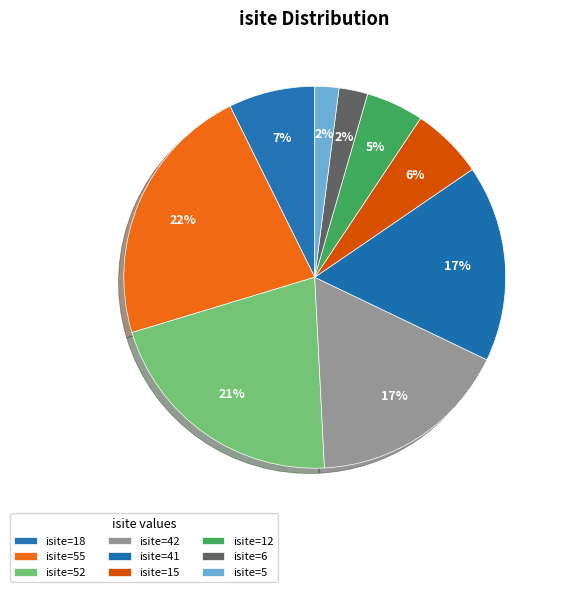

To the nearest percent, what is the combined percentage of Row 3 (O1, isite=42) and Row 6 (Si1, isite=12)?

22%